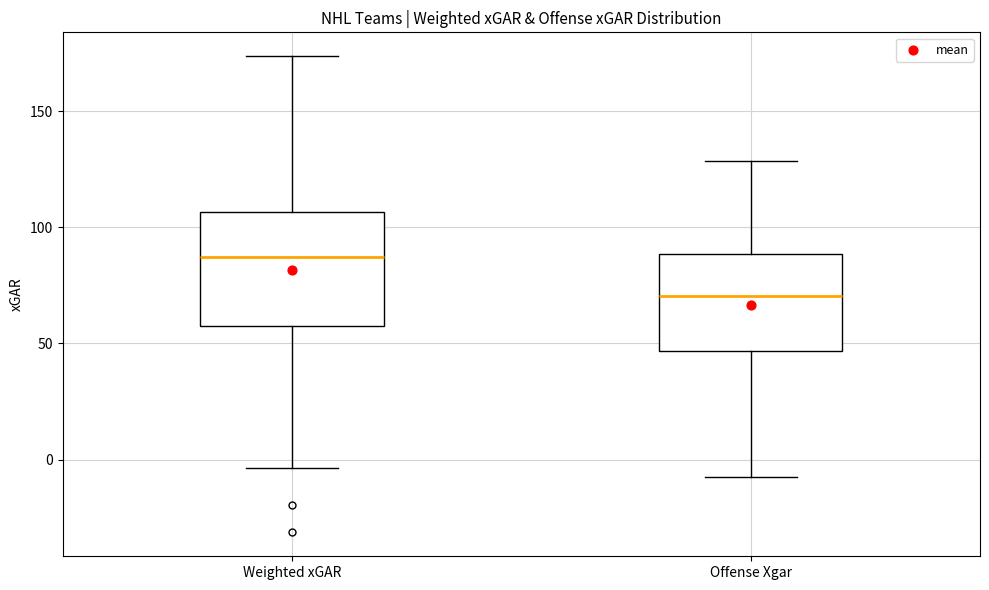

Reading left to right, transcribe this box plot: for each box, give where its median line is, the range the box spans, and where its two whiskers end, as read against the y-axis. The values are not printed on the chart, so give them approximately, as read against the axis.

Weighted xGAR: median 85, box 60 to 105, whiskers -5 to 175
Offense Xgar: median 70, box 45 to 90, whiskers -5 to 130